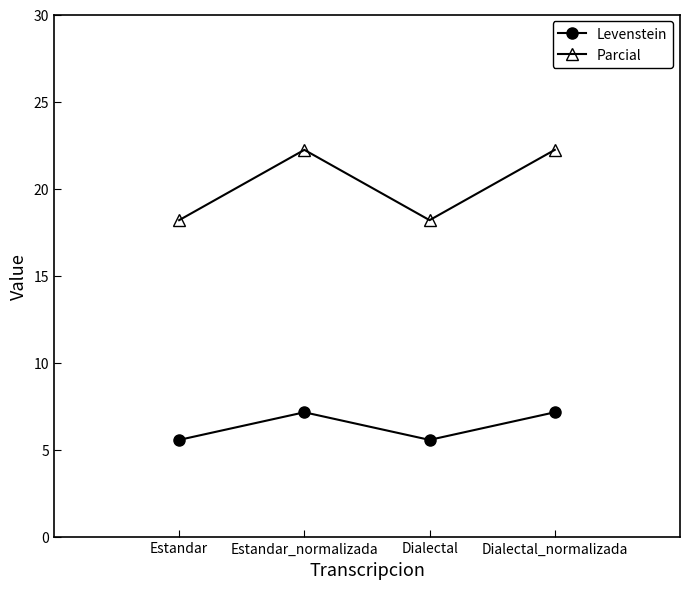

At which category does Levenstein reach its first local valley?

Dialectal